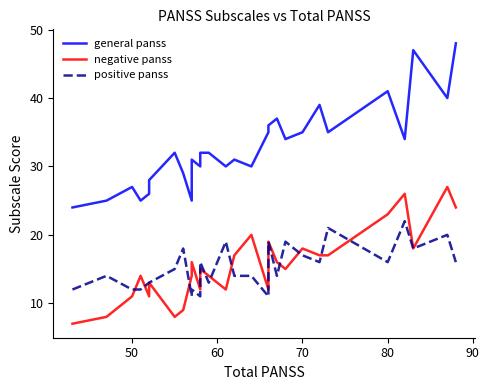

What is the difference between the maximum and minimum values in the general panss series?

24